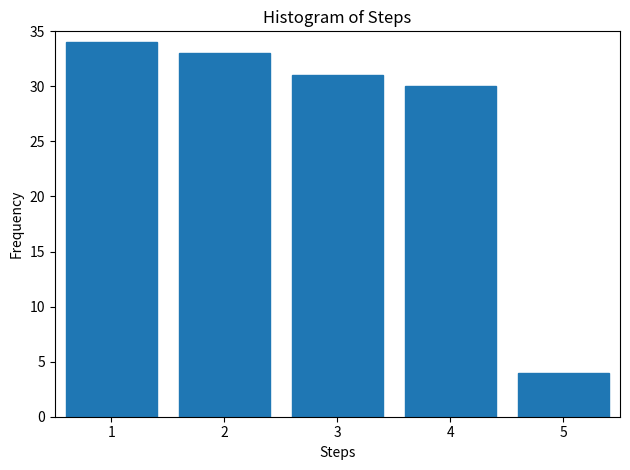

What is the height of the bar covering 2.5 to 3.5 on the x-axis? The values are not printed on the chart, so give them approximately, as read against the axis.

31